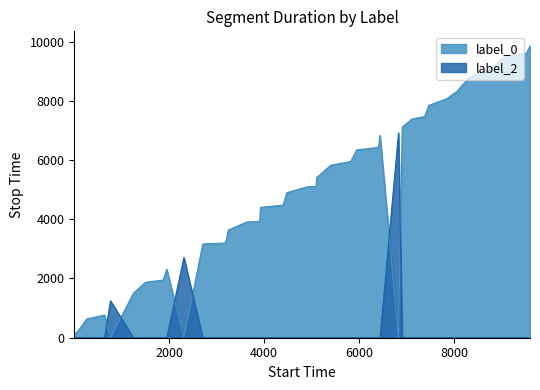

Which series has the largest total across all categories?

label_0